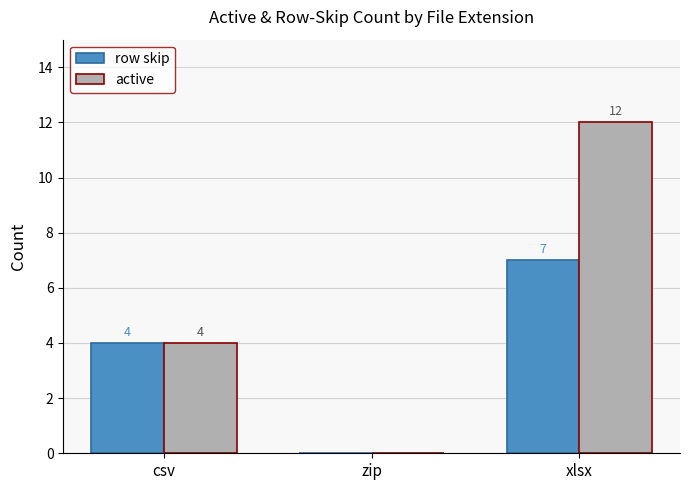

Reading left to right, extract all data points from this chart.

row skip: csv=4	zip=0	xlsx=7
active: csv=4	zip=0	xlsx=12